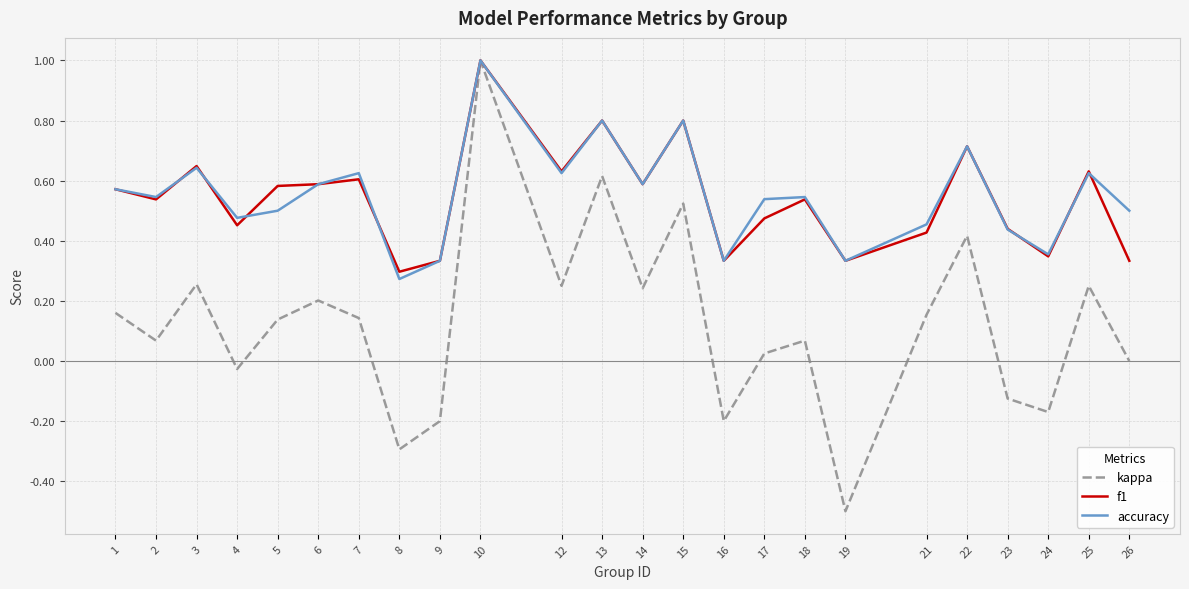

Between 1 and 10, which series saw the biggest shift?

kappa